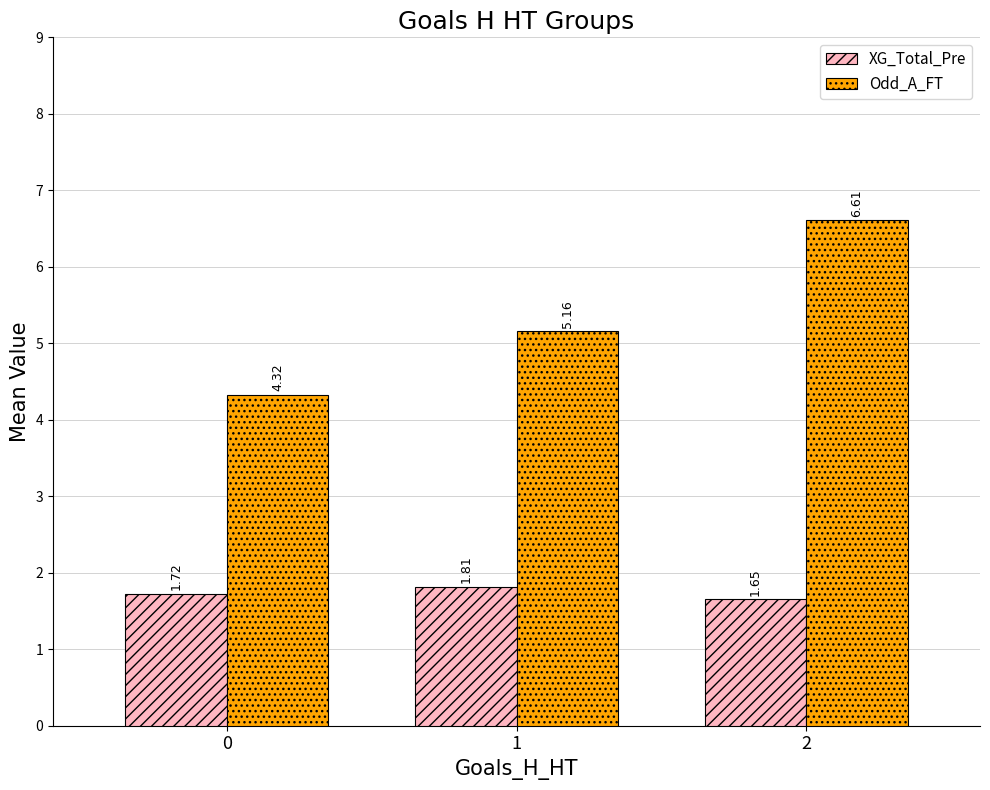

Rank the categories by XG_Total_Pre value from lowest to highest.

2, 0, 1